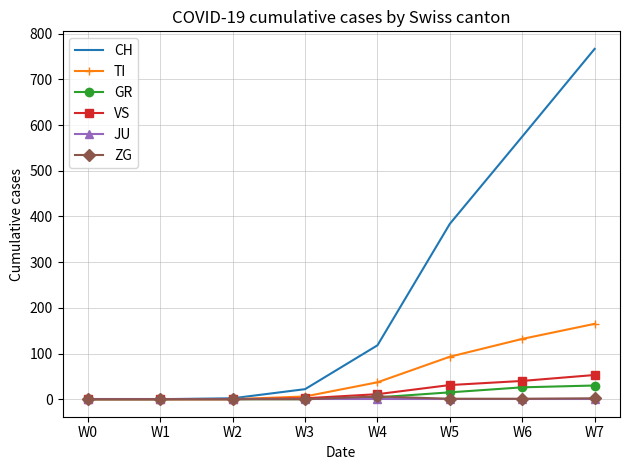

Which series has the widest spread of values?

CH